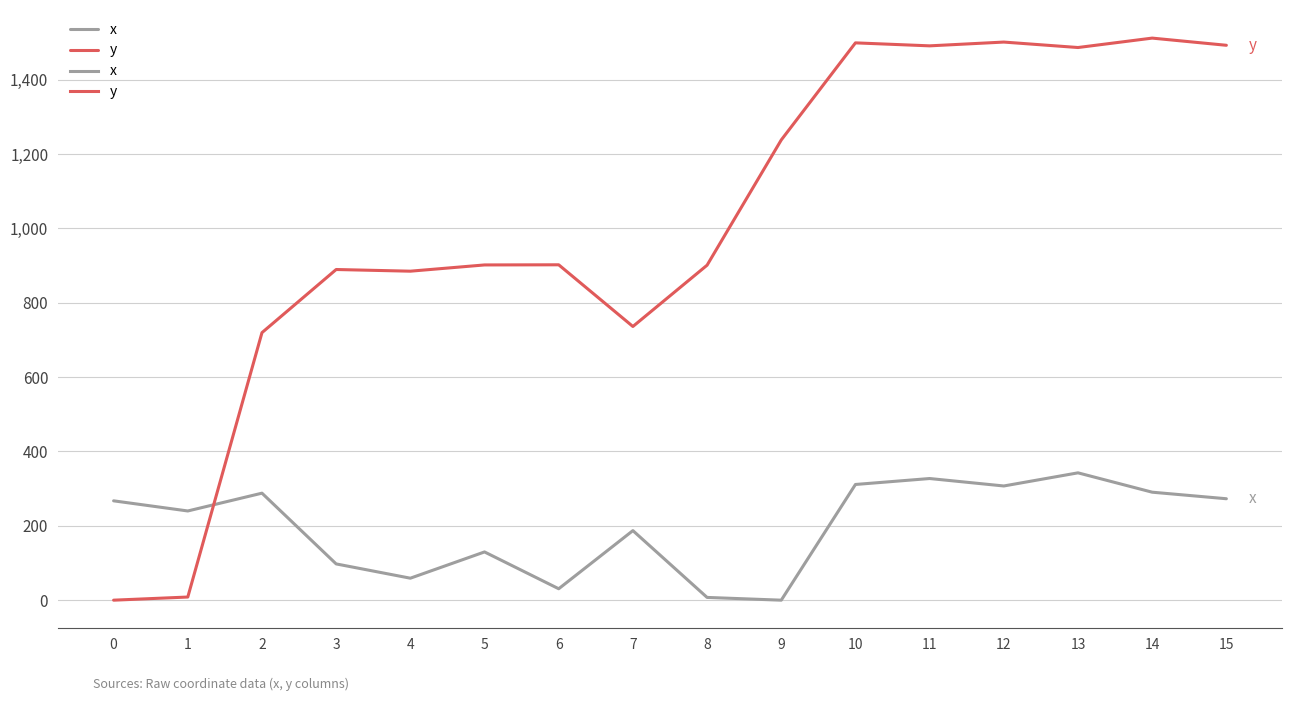

Where is the first local maximum for x?

2